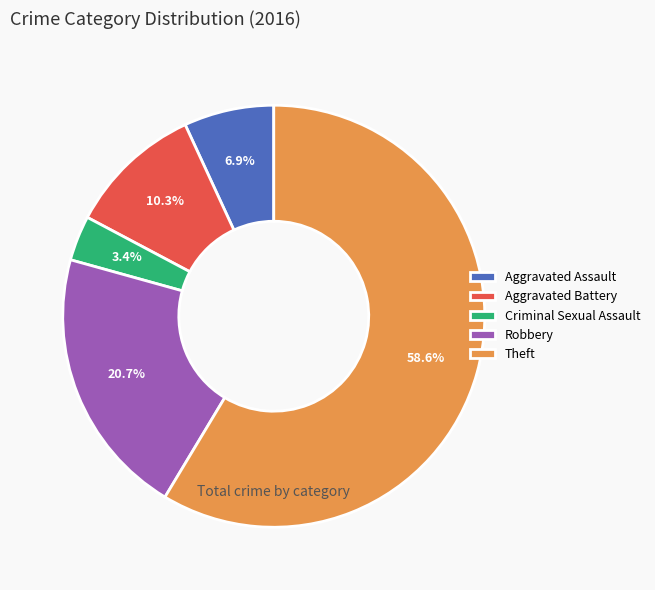

Does any single category account for the majority?

Yes